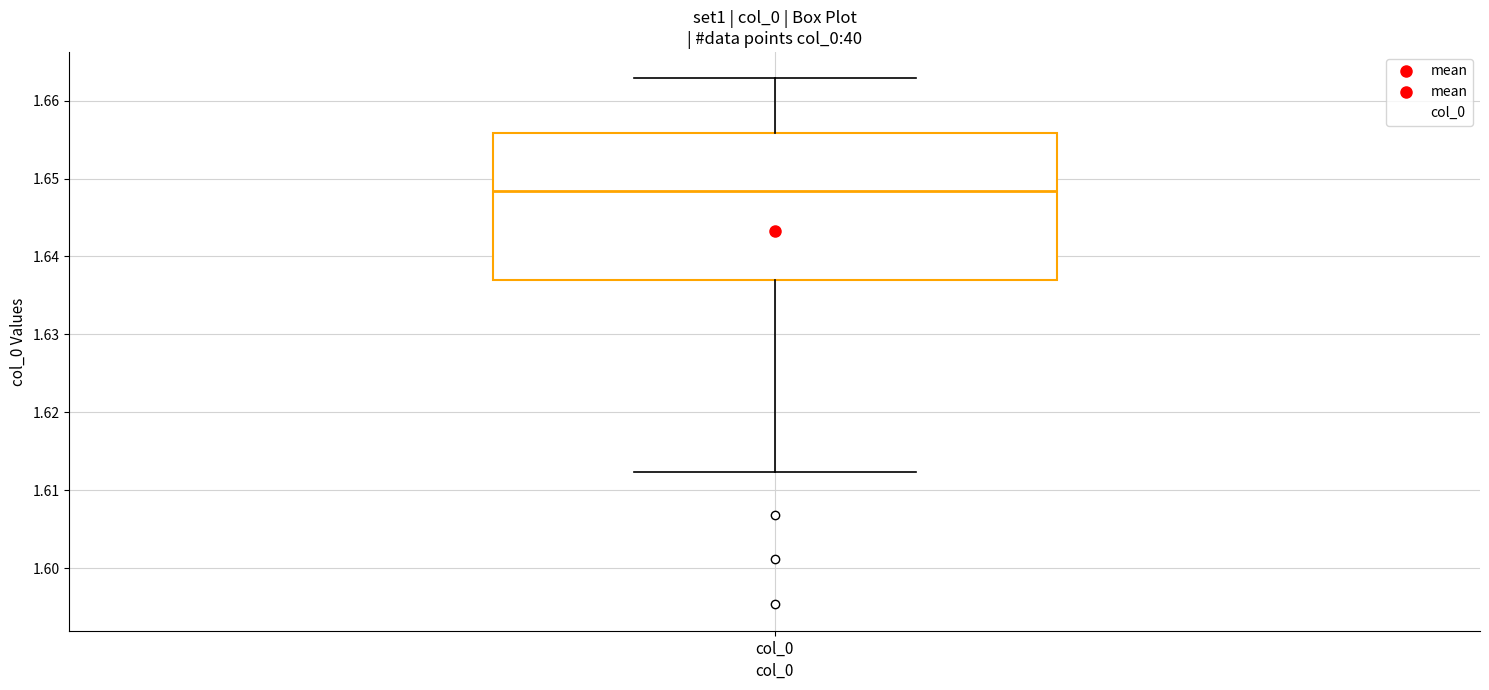

Read this box plot against the y-axis: the position of the median line, the range covered by the box, and the ends of both whiskers. The values are not printed on the chart, so give them approximately, as read against the axis.

median 1.648, box 1.637 to 1.656, whiskers 1.612 to 1.663